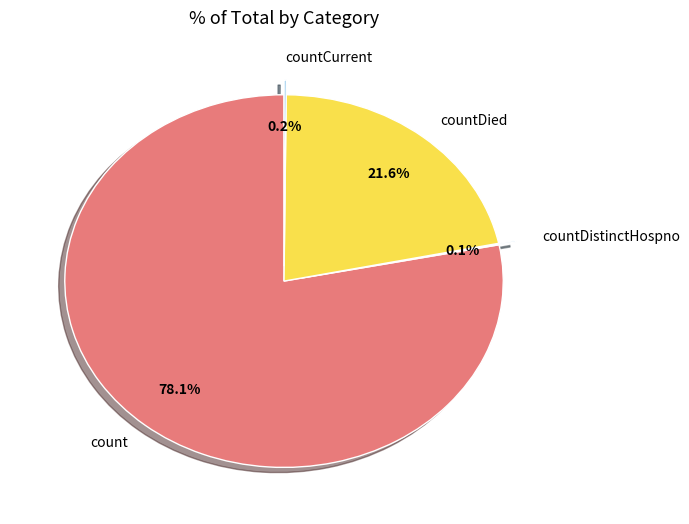

Between countDied and count, which is larger?

count